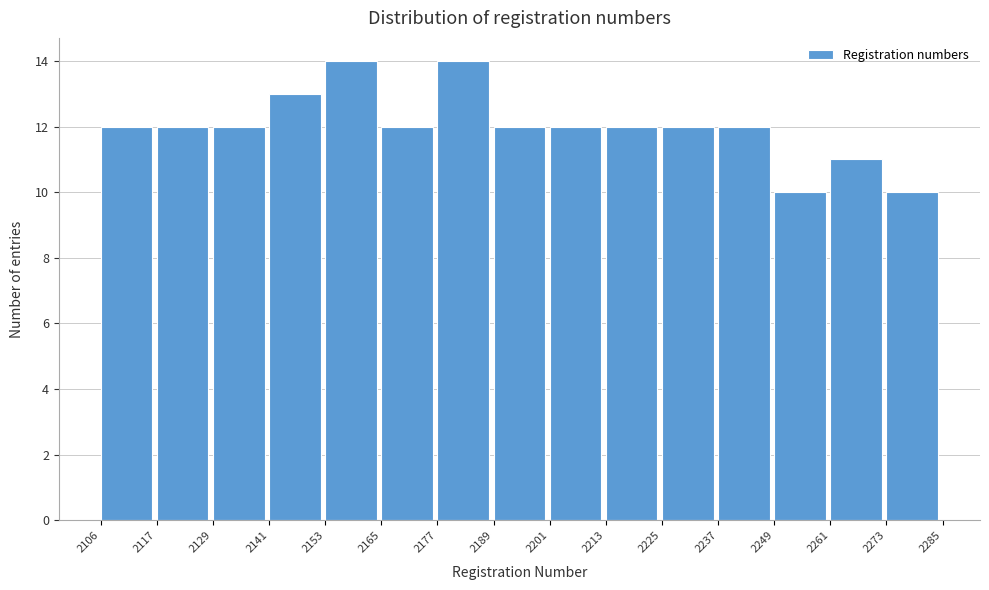

Reading left to right, list every bar in this chart as the range it spans on the x-axis followed by its height. The values are not printed on the chart, so give them approximately, as read against the axis.

2106 to 2117: 12
2117 to 2129: 12
2129 to 2141: 12
2141 to 2153: 13
2153 to 2165: 14
2165 to 2177: 12
2177 to 2189: 14
2189 to 2201: 12
2201 to 2213: 12
2213 to 2225: 12
2225 to 2237: 12
2237 to 2249: 12
2249 to 2261: 10
2261 to 2273: 11
2273 to 2285: 10